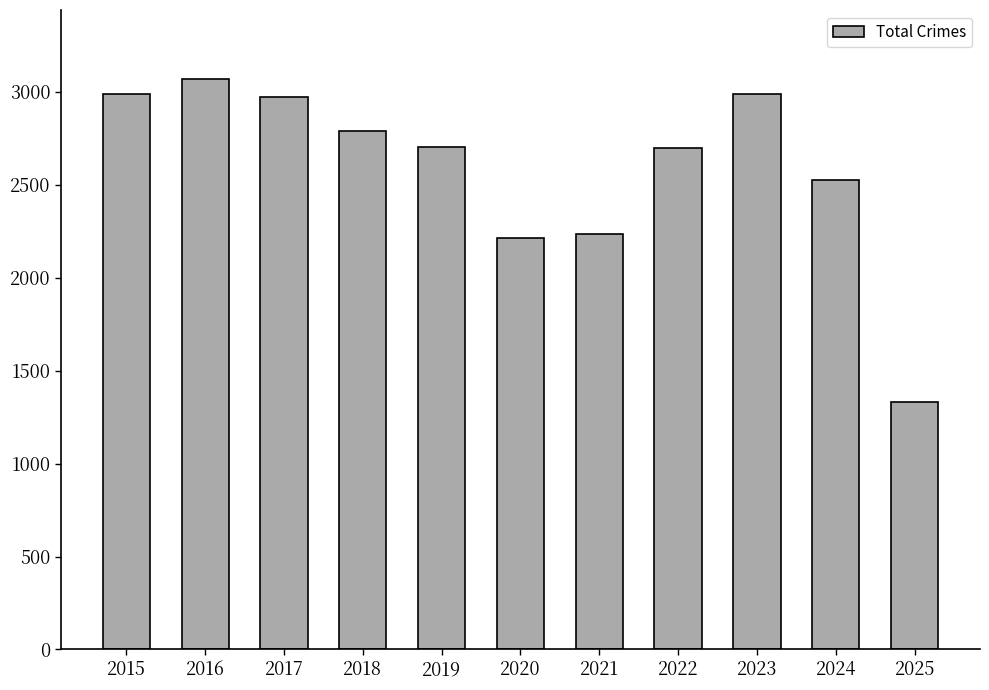

What is the sum of all values?

28507